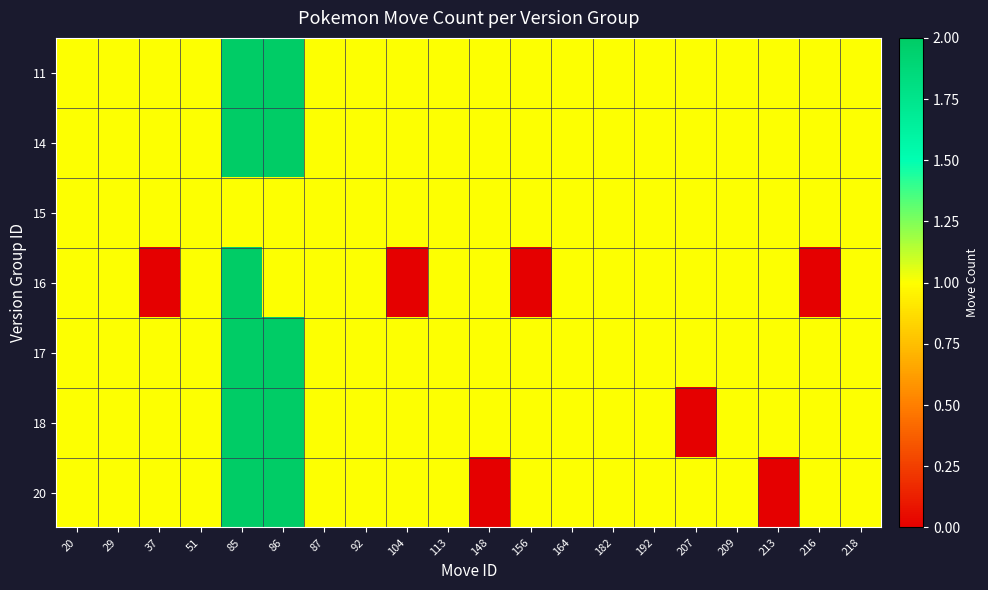

Reading right to left, what are all the values shown in this chart?

11: 218=1	216=1	213=1	209=1	207=1	192=1	182=1	164=1	156=1	148=1	113=1	104=1	92=1	87=1	86=2	85=2	51=1	37=1	29=1	20=1
14: 218=1	216=1	213=1	209=1	207=1	192=1	182=1	164=1	156=1	148=1	113=1	104=1	92=1	87=1	86=2	85=2	51=1	37=1	29=1	20=1
15: 218=1	216=1	213=1	209=1	207=1	192=1	182=1	164=1	156=1	148=1	113=1	104=1	92=1	87=1	86=1	85=1	51=1	37=1	29=1	20=1
16: 218=1	216=0	213=1	209=1	207=1	192=1	182=1	164=1	156=0	148=1	113=1	104=0	92=1	87=1	86=1	85=2	51=1	37=0	29=1	20=1
17: 218=1	216=1	213=1	209=1	207=1	192=1	182=1	164=1	156=1	148=1	113=1	104=1	92=1	87=1	86=2	85=2	51=1	37=1	29=1	20=1
18: 218=1	216=1	213=1	209=1	207=0	192=1	182=1	164=1	156=1	148=1	113=1	104=1	92=1	87=1	86=2	85=2	51=1	37=1	29=1	20=1
20: 218=1	216=1	213=0	209=1	207=1	192=1	182=1	164=1	156=1	148=0	113=1	104=1	92=1	87=1	86=2	85=2	51=1	37=1	29=1	20=1